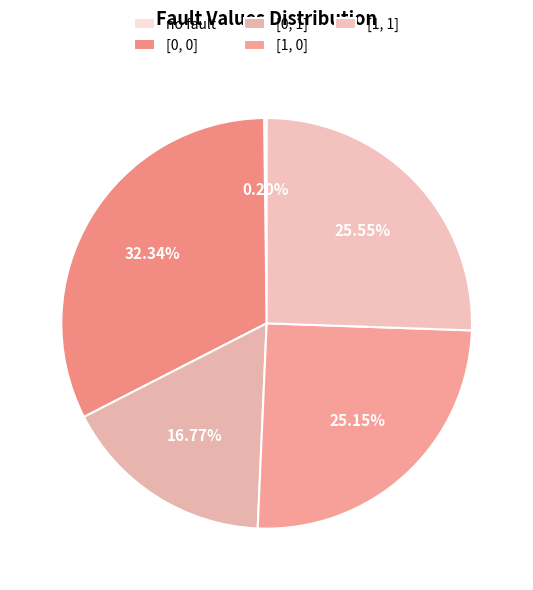

To the nearest percent, what is the difference between the [1, 1] and no fault slice percentages?

25%